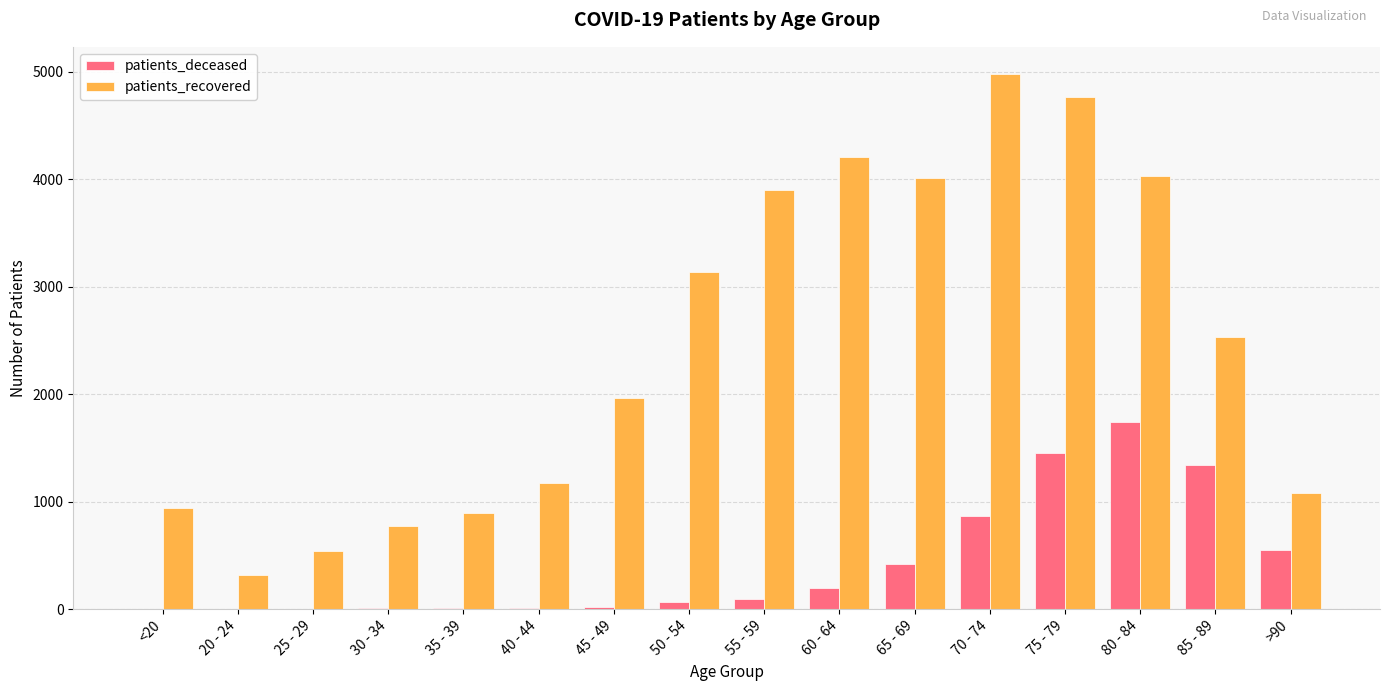

How many groups of bars are there?

16